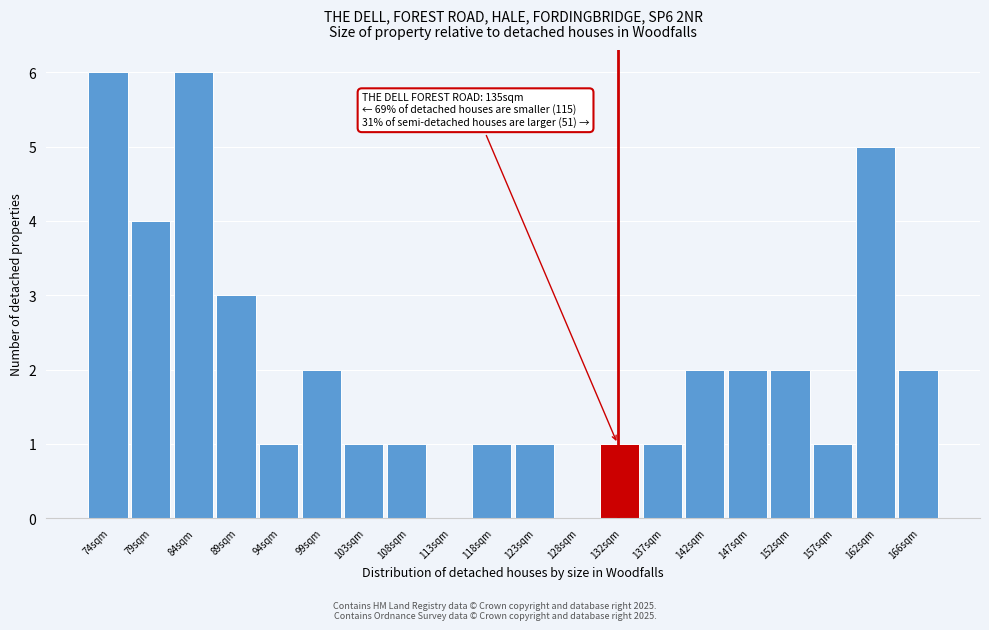

Reading right to left, what are all the values shown in this chart?

166sqm=2	162sqm=5	157sqm=1	152sqm=2	147sqm=2	142sqm=2	137sqm=1	132sqm=1	128sqm=0	123sqm=1	118sqm=1	113sqm=0	108sqm=1	103sqm=1	99sqm=2	94sqm=1	89sqm=3	84sqm=6	79sqm=4	74sqm=6